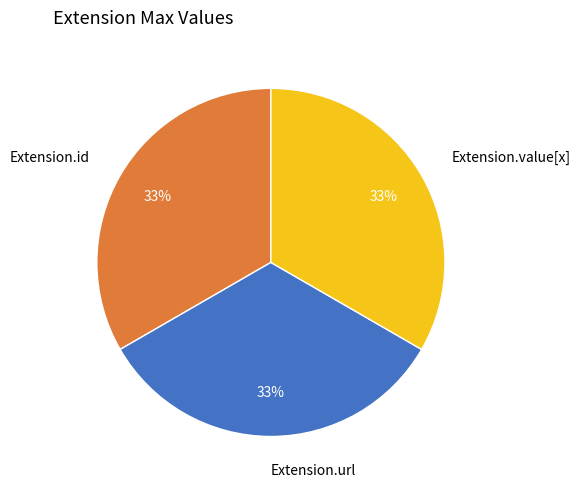

What percentage is the Extension.id slice, to the nearest percent?

33%